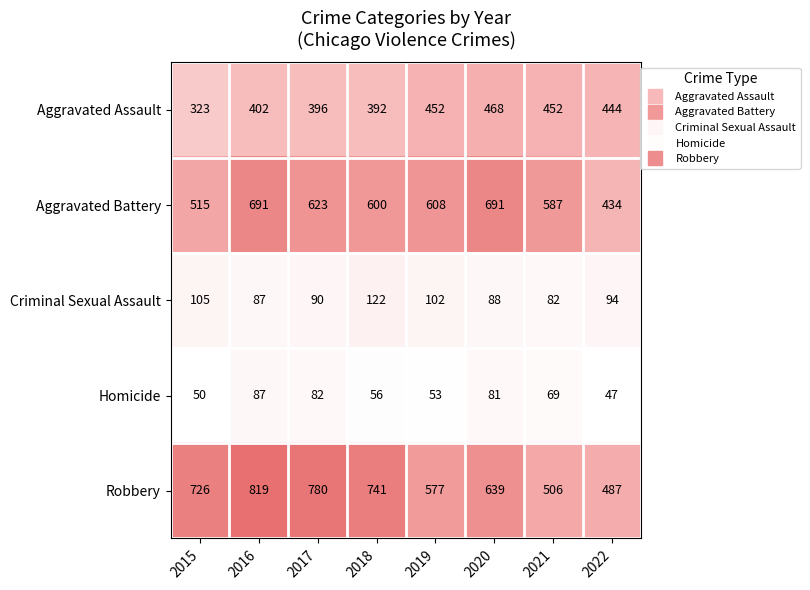

What is the spread (max minus min) of values at 2018?

685